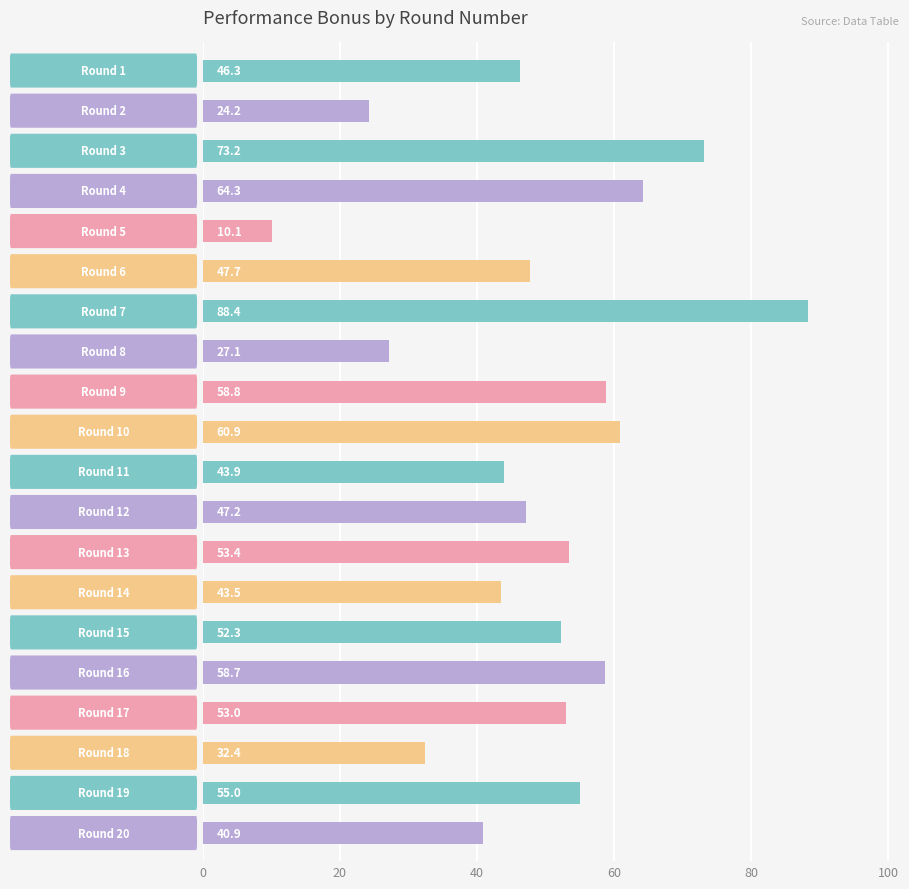

What is the value of the 12th bar from the top?

47.2